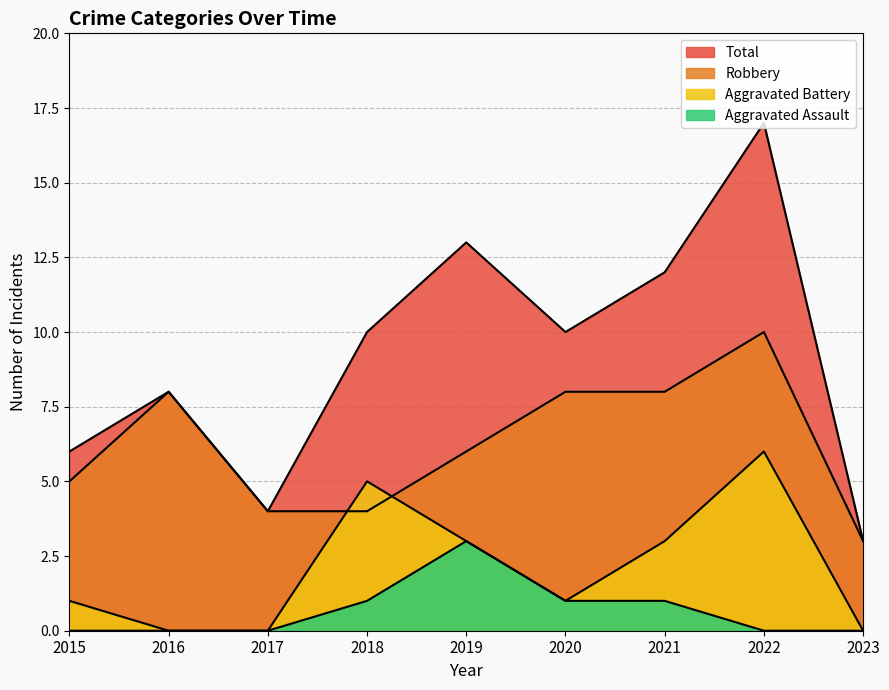

What is the greatest value displayed?

17